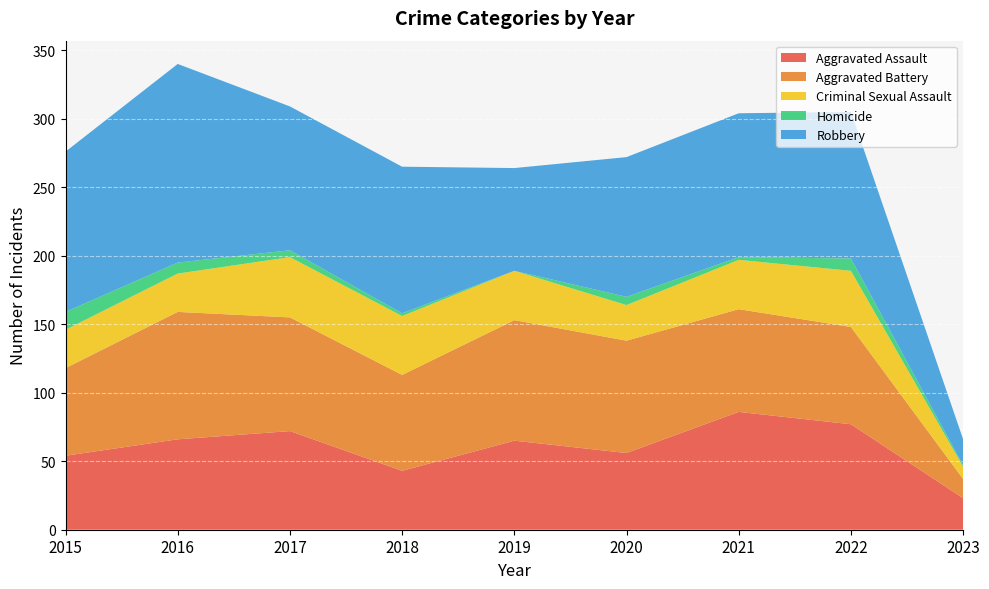

Reading left to right, transcribe all the data shown in this chart.

Aggravated Assault: 54	66	72	43	65	56	86	77	23
Aggravated Battery: 64	93	83	70	88	82	75	71	14
Criminal Sexual Assault: 28	28	44	43	36	26	36	41	9
Homicide: 13	8	5	2	0	6	2	9	1
Robbery: 117	145	105	107	75	102	105	107	19